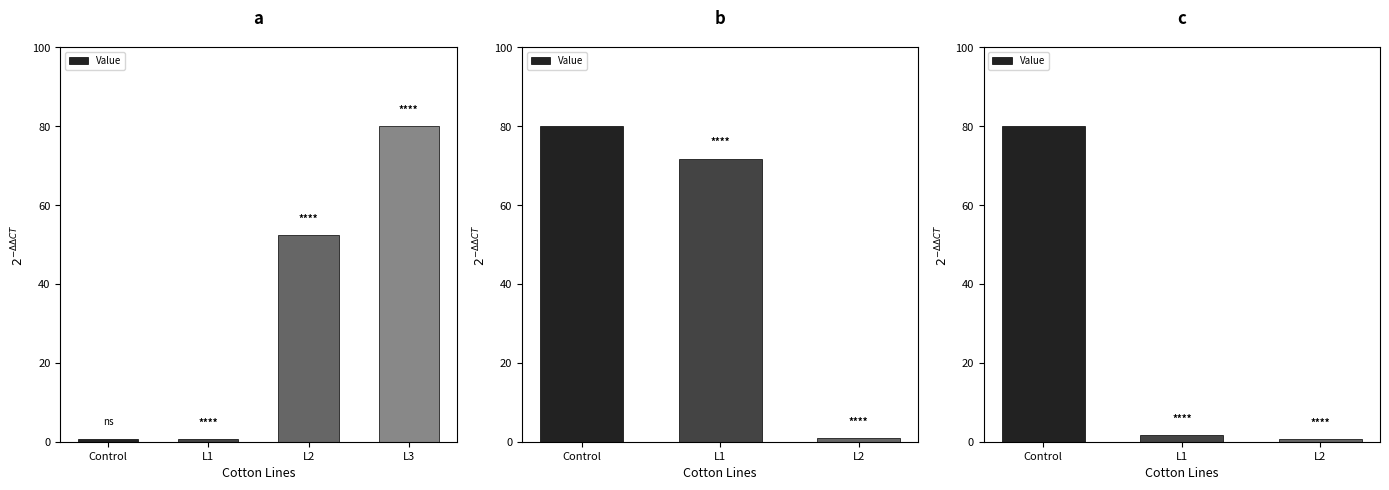

What position from the left is L1?

2